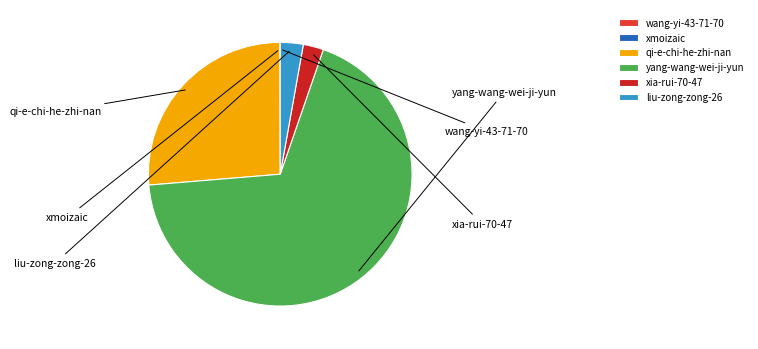

What is the change in value from wang-yi-43-71-70 to yang-wang-wei-ji-yun?

+82597